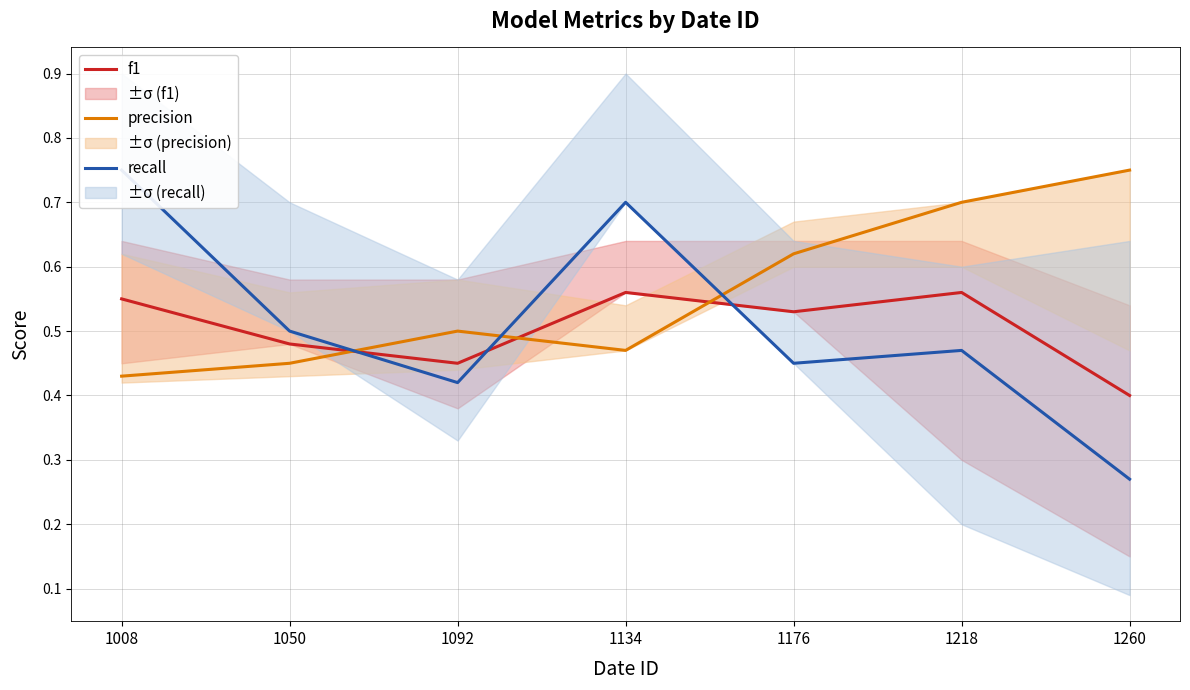

Rank the categories by f1 value from highest to lowest.

1134, 1218, 1008, 1176, 1050, 1092, 1260